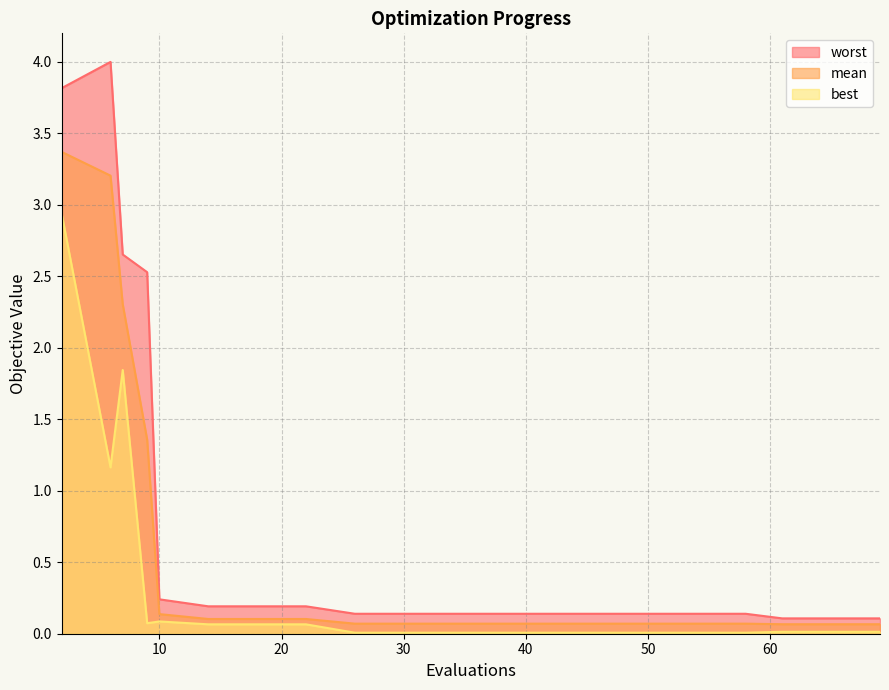

What is the sum of all worst values?

15.4